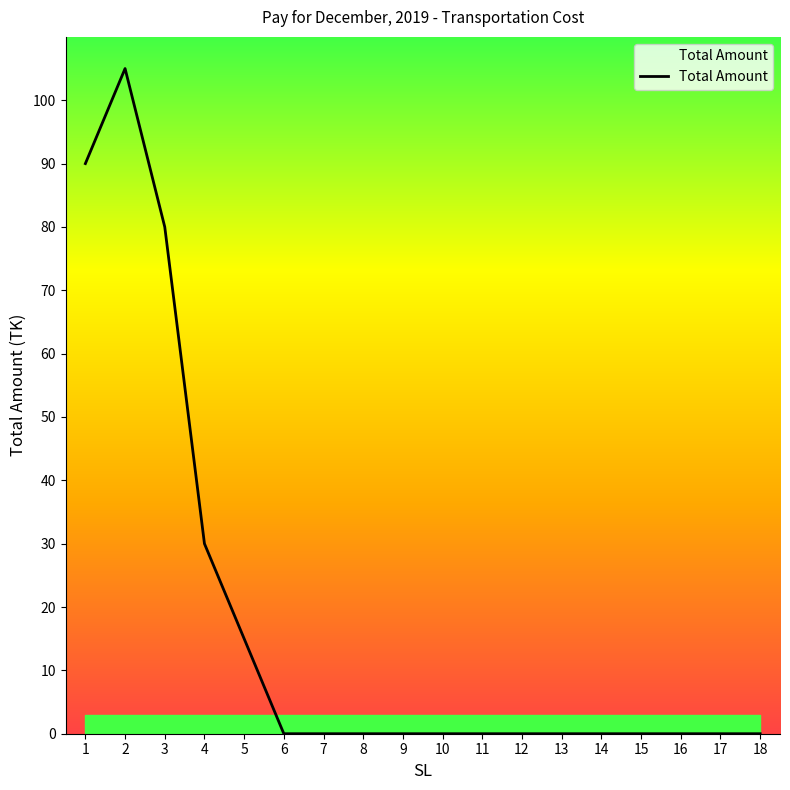

How many categories are shown in the chart?

18